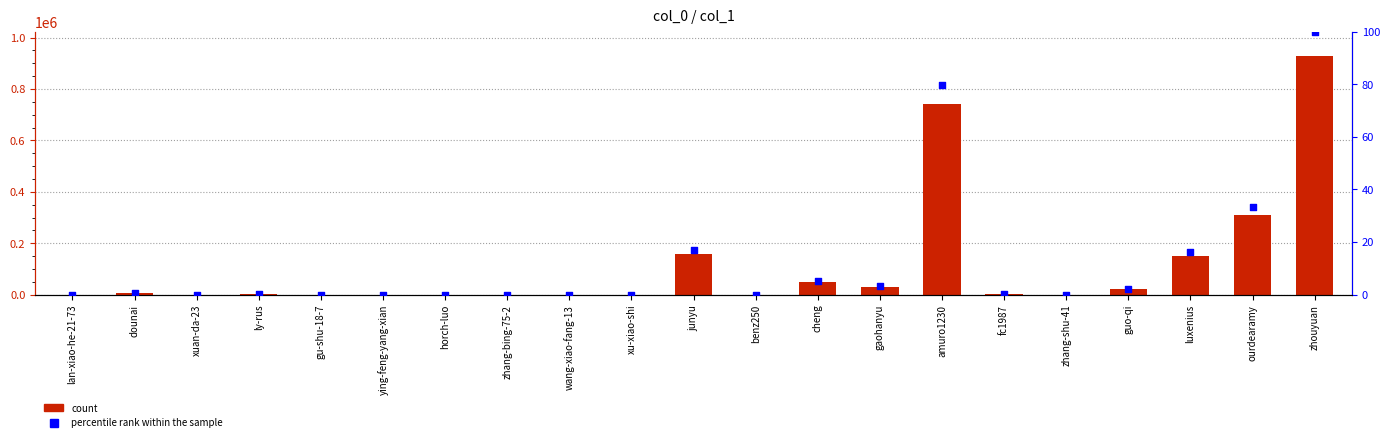

At how many categories does at least one series exceed 108563?

5